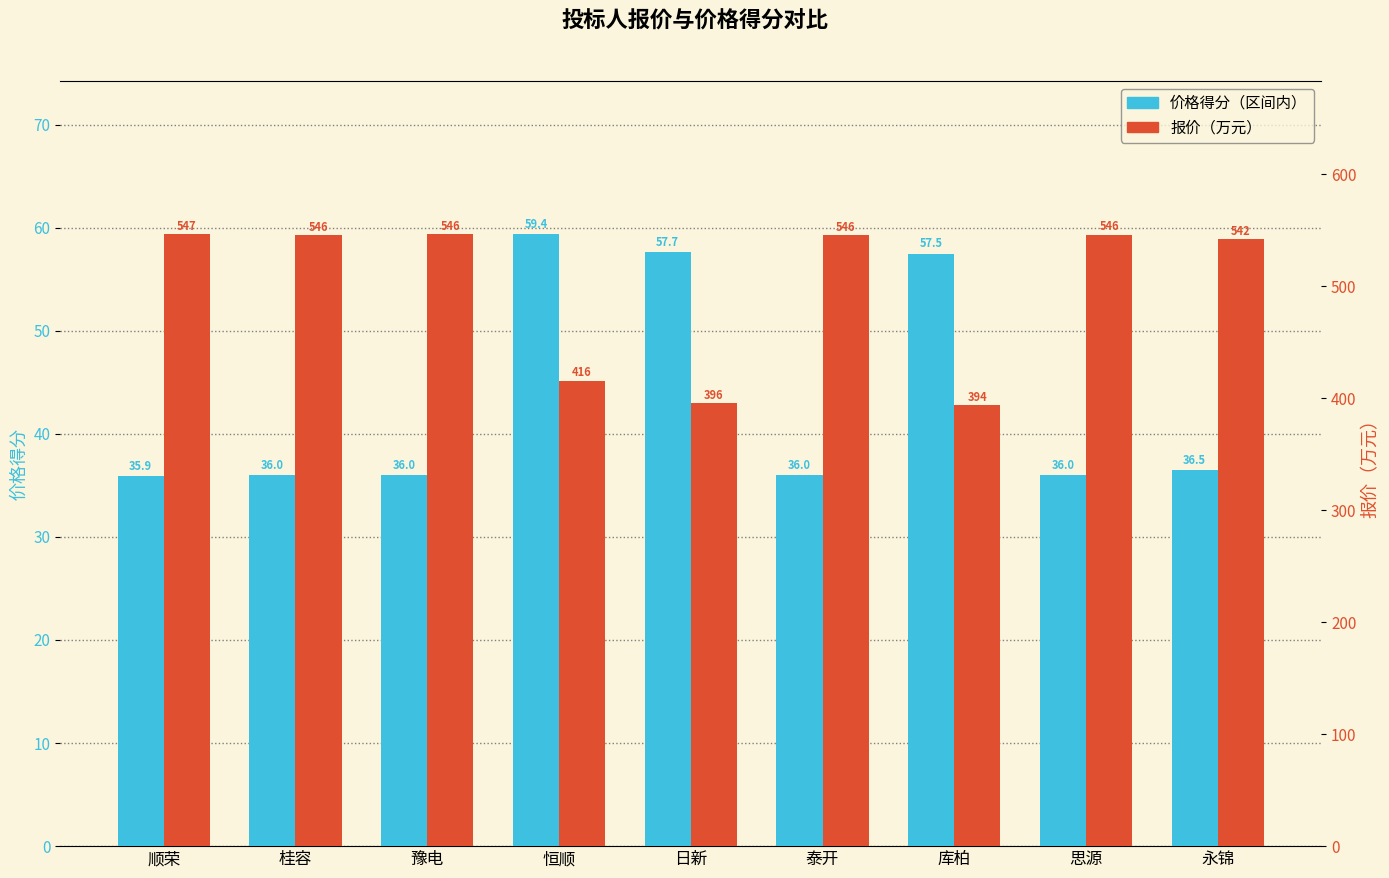

List the series in order of their peak value, lowest first.

价格得分（区间内）, 报价（万元）